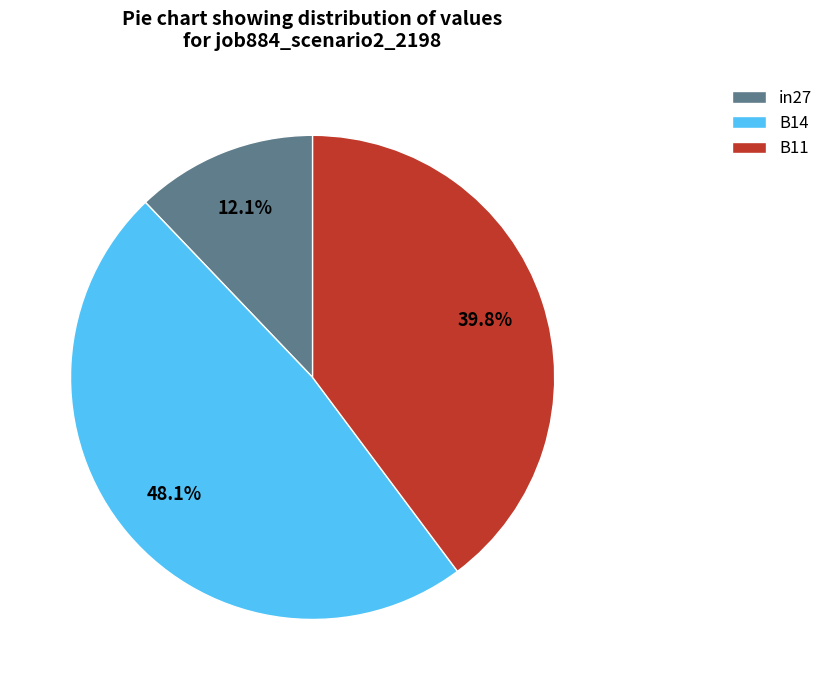

How much of the chart is everything except B14?

51.9%